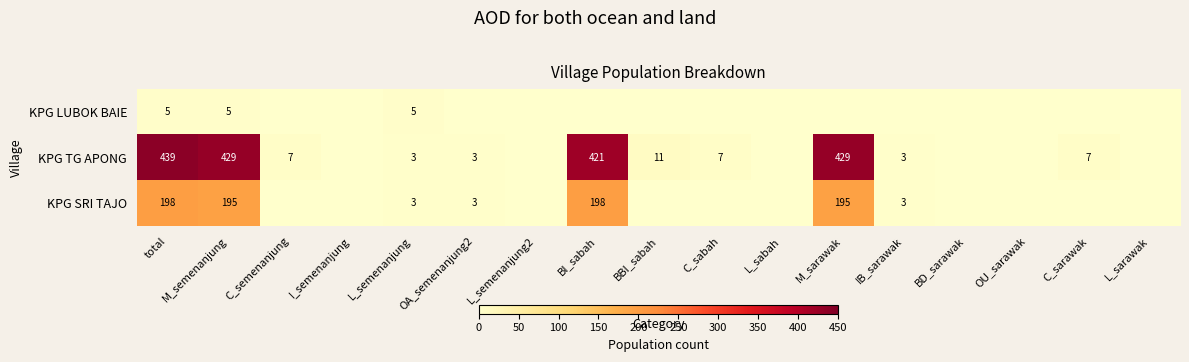

The value of KPG TG APONG at OA_semenanjung2 is 3. True or false?

True